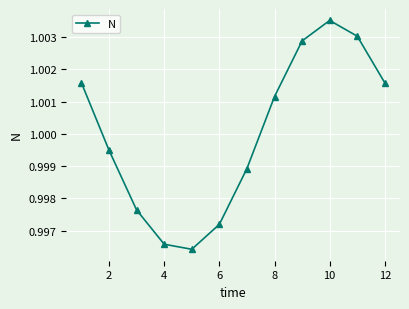

True or false: there are more than 0 points higher than both neighbors.

True